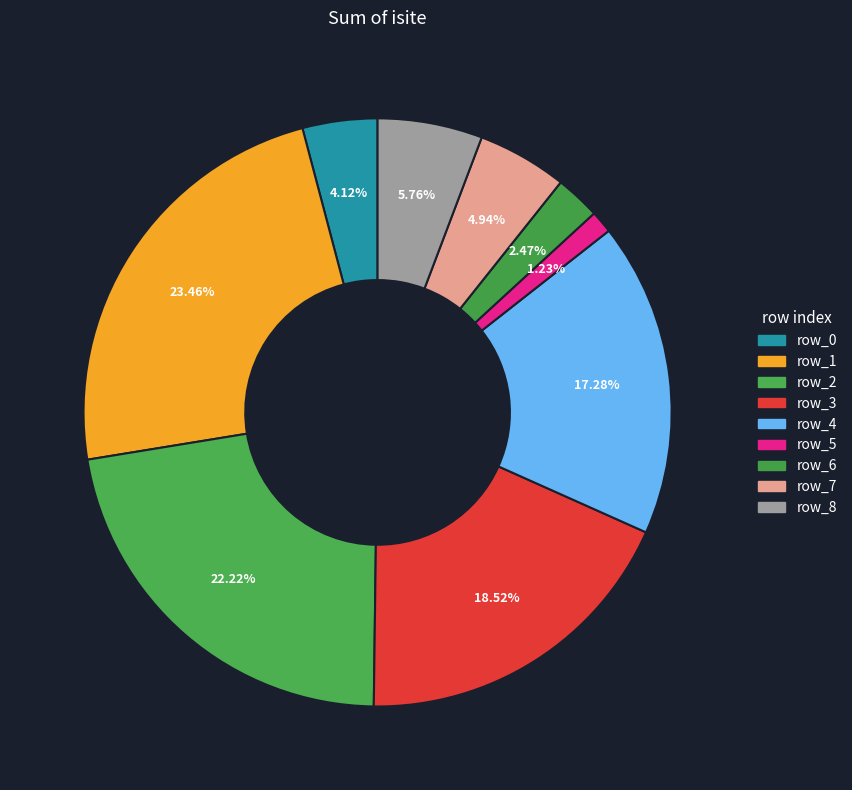

Which slice is the largest?

row_1